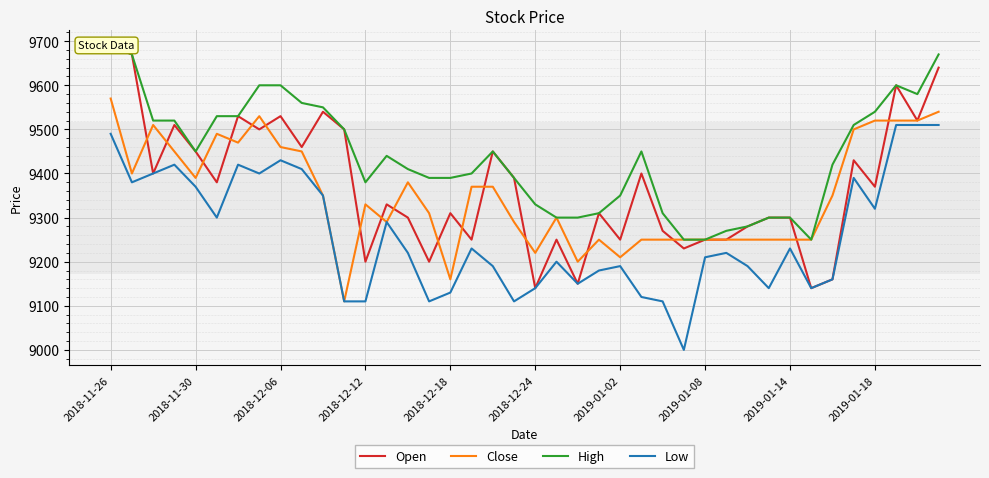

The Close series shows 13943 at 2019-01-18. True or false?

False